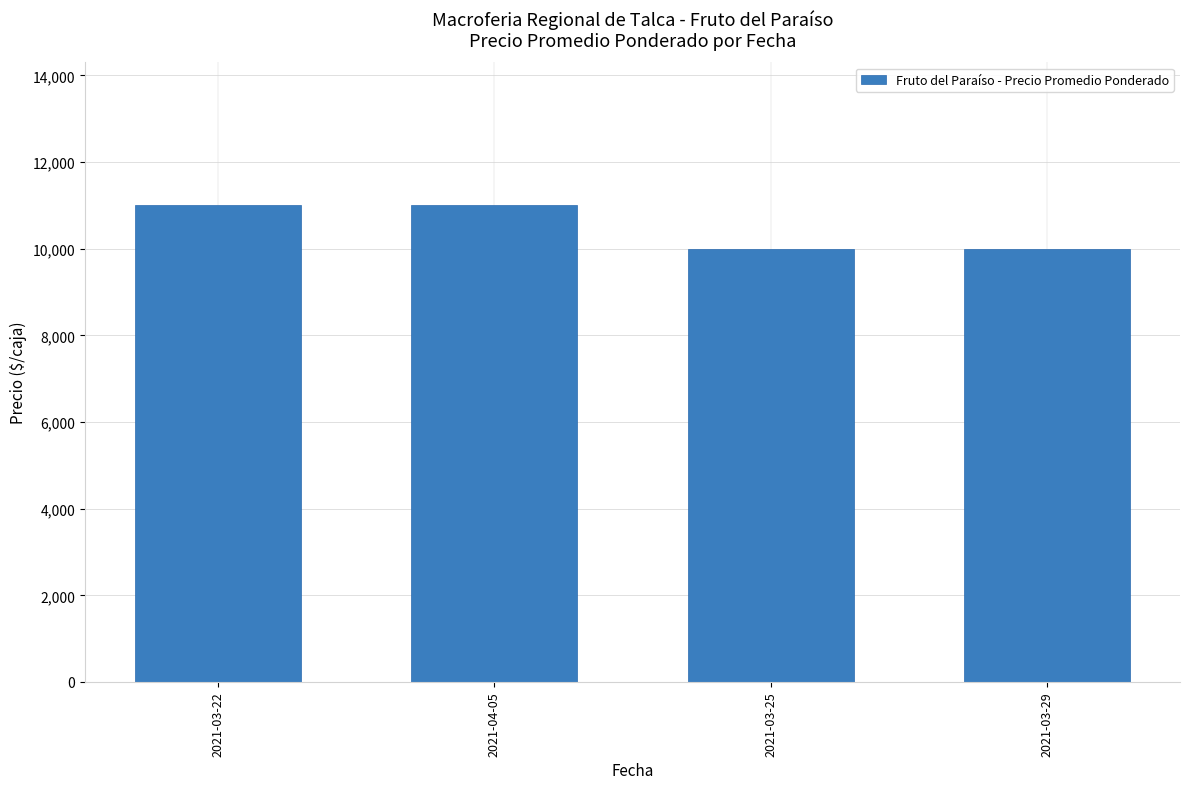

True or false: the data shows 11000 at 2021-04-05.

True